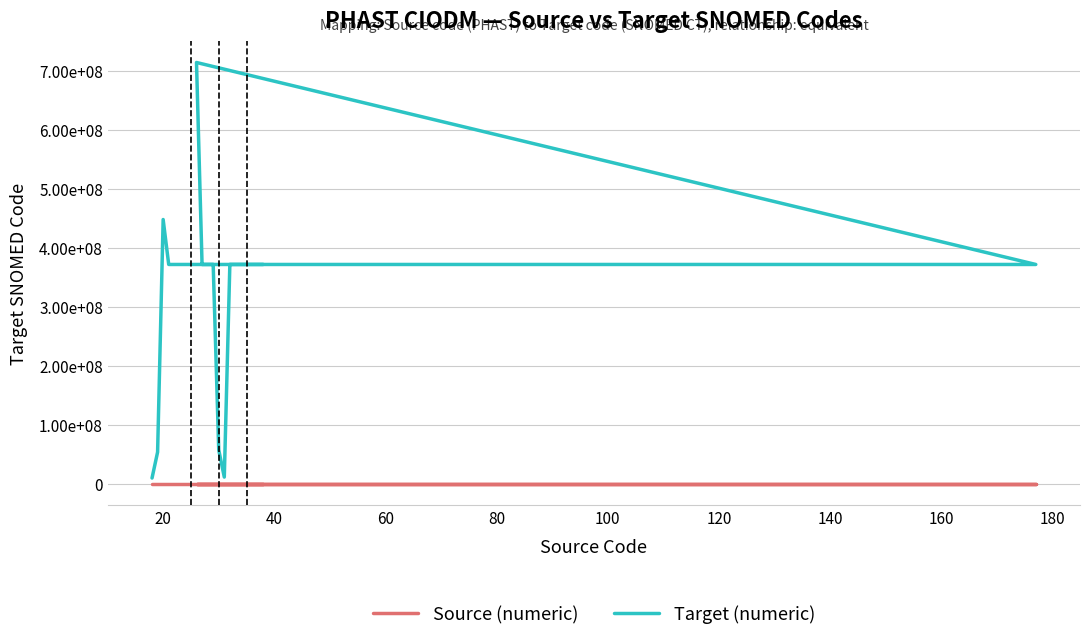

True or false: Target (numeric) and Source (numeric) intersect in this chart.

False